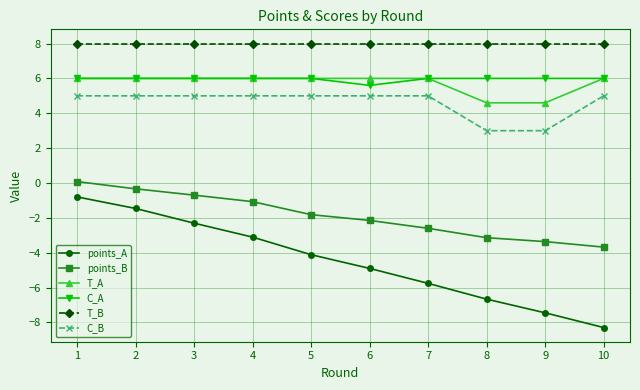

What is the sum of the C_A values at 7 and 10?

12.0